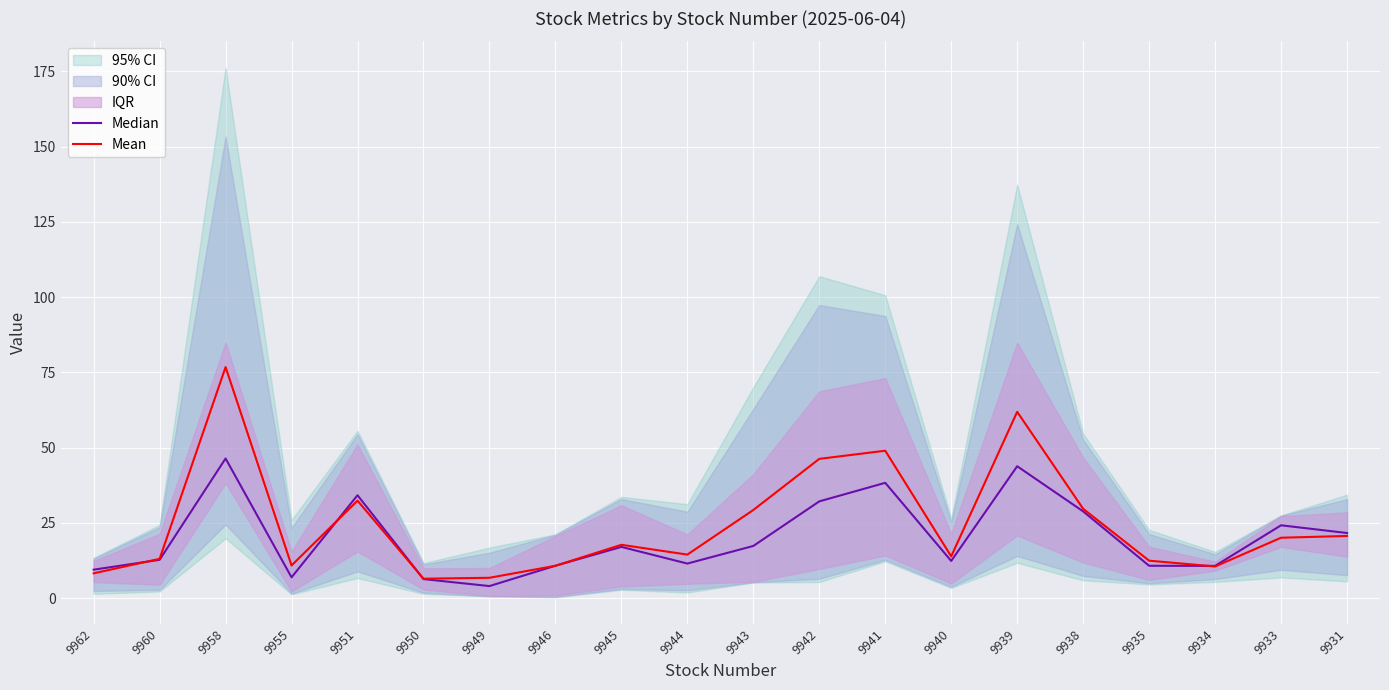

Where is Mean nearest to the value 41?

9942